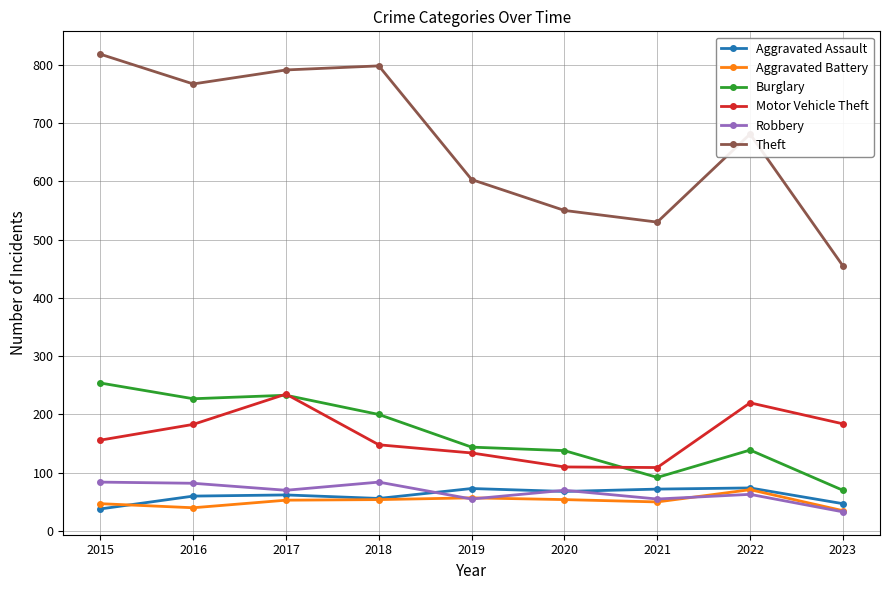

What are all the series names shown in the legend?

Aggravated Assault, Aggravated Battery, Burglary, Motor Vehicle Theft, Robbery, Theft